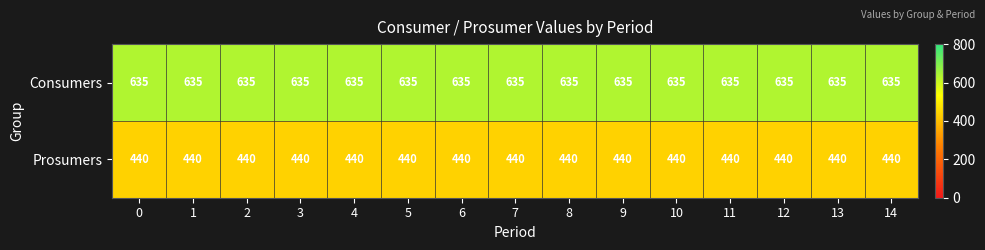

Is it true that Prosumers equals 440 at 4?

True